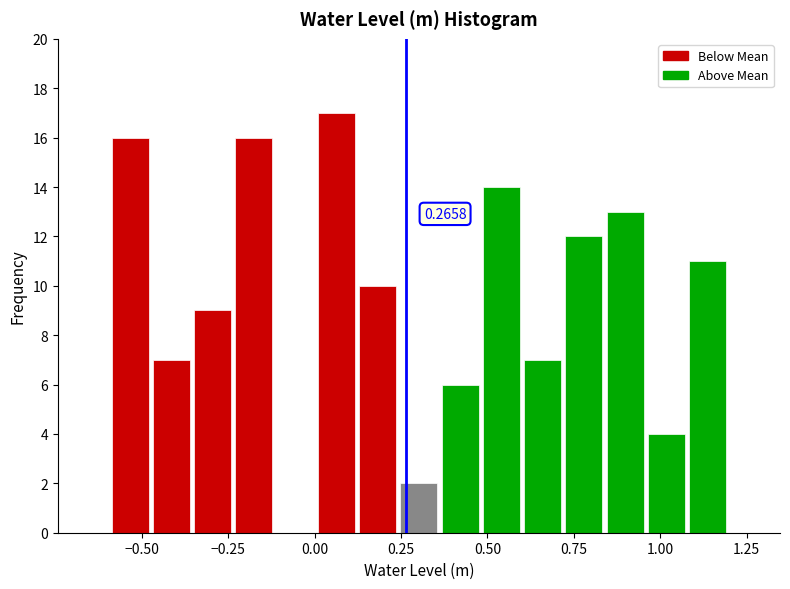

Read against the x-axis, roughly where is the centre of the tallest bar?

0.05